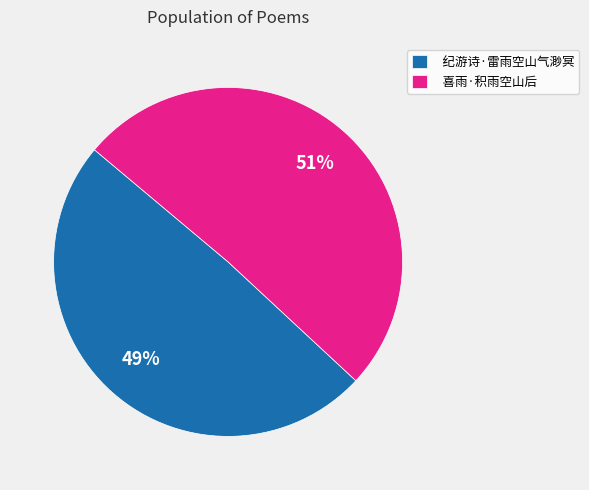

Between 纪游诗·雷雨空山气渺冥 and 喜雨·积雨空山后, which is larger?

喜雨·积雨空山后